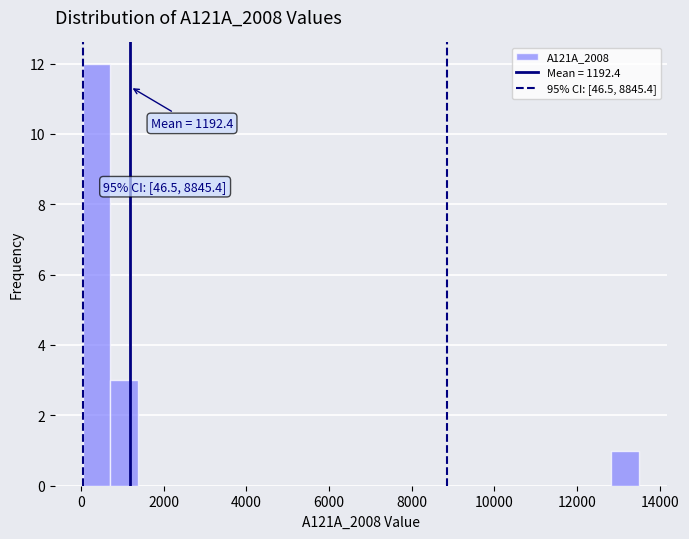

Around what value on the x-axis is the tallest bar? Give the approximate position of its centre, as read against the axis.

400